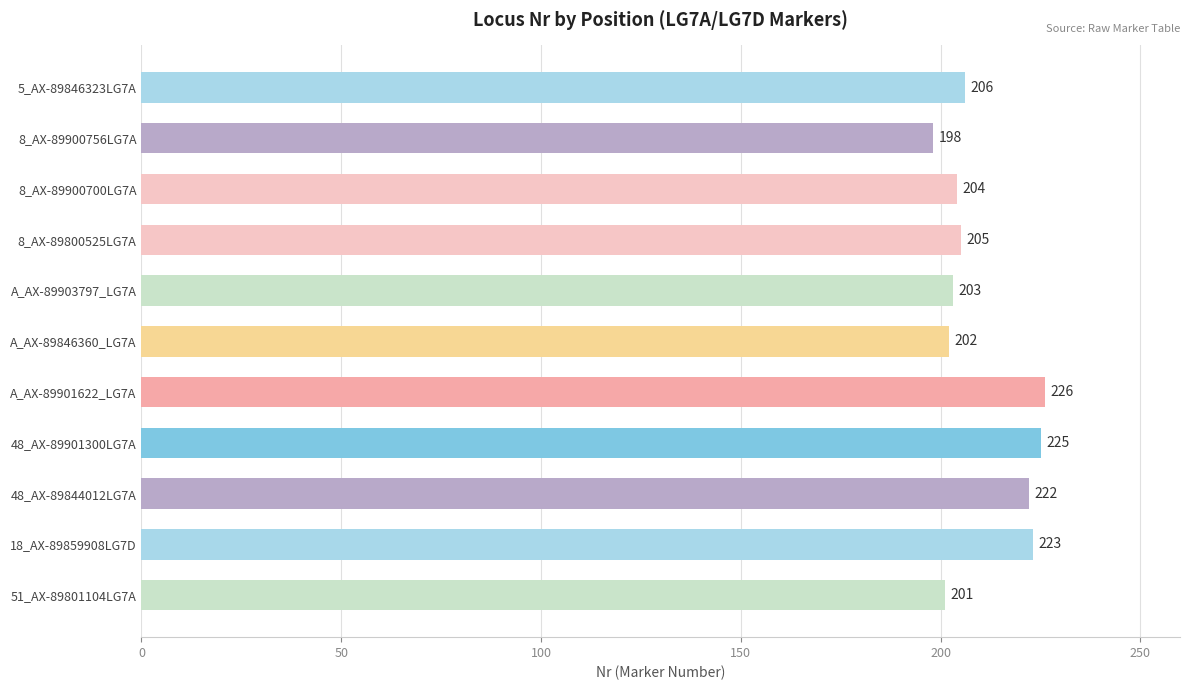

List the labels in order of value, smallest first.

8_AX-89900756LG7A, 51_AX-89801104LG7A, A_AX-89846360_LG7A, A_AX-89903797_LG7A, 8_AX-89900700LG7A, 8_AX-89800525LG7A, 5_AX-89846323LG7A, 48_AX-89844012LG7A, 18_AX-89859908LG7D, 48_AX-89901300LG7A, A_AX-89901622_LG7A